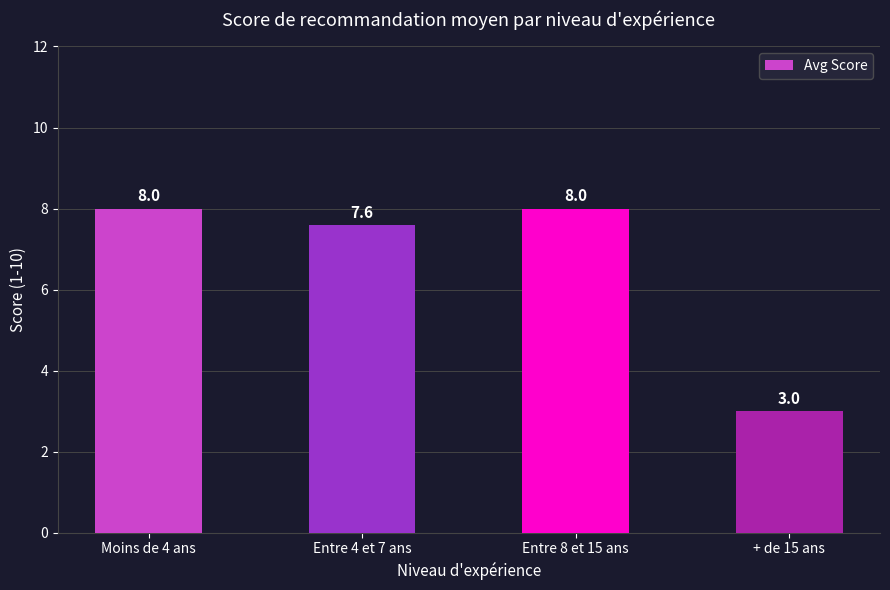

Where is the data nearest to the value 5?

+ de 15 ans